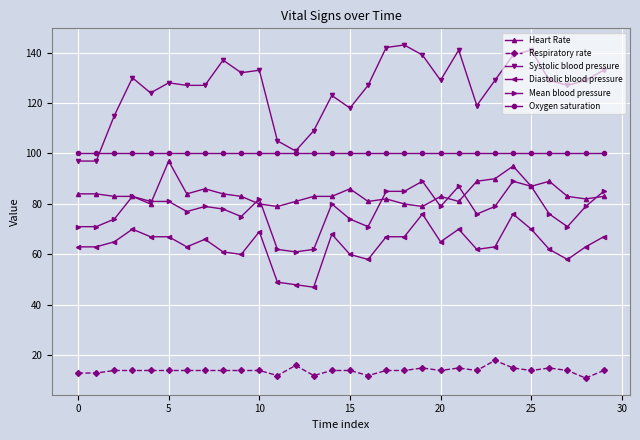

True or false: Mean blood pressure and Systolic blood pressure intersect in this chart.

False